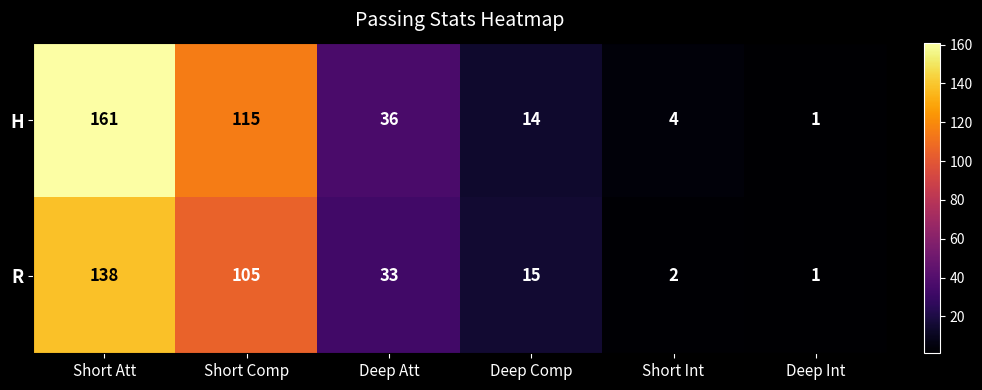

What is the difference between the second highest and minimum values in the R series?

104